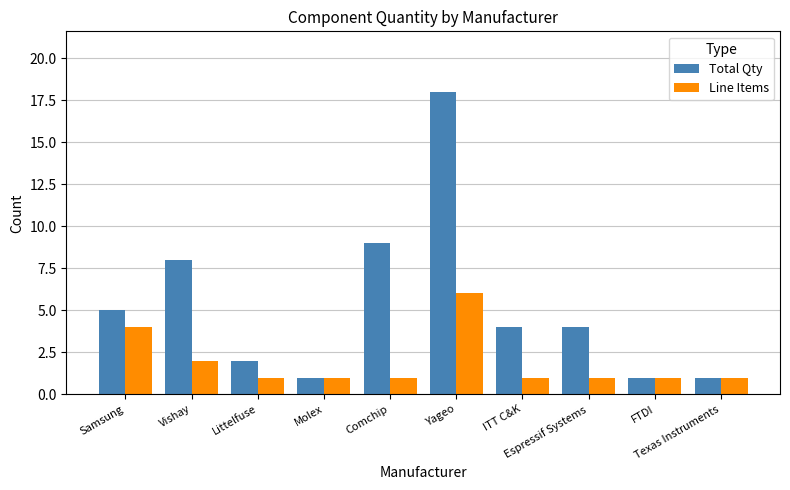

What is the spread (max minus min) of values at Vishay?

6